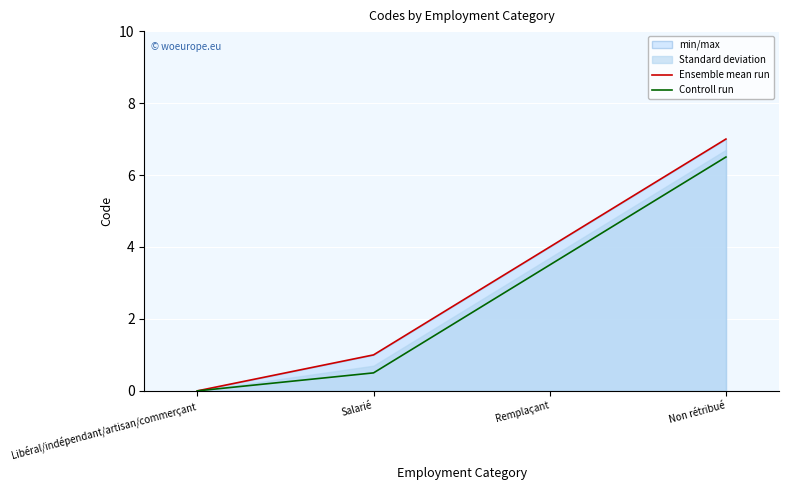

True or false: Ensemble mean run and Controll run cross at least once.

False